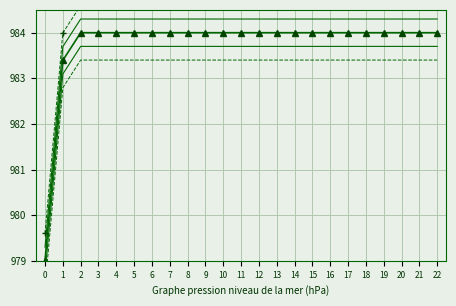

True or false: col_1 and col_1_lower intersect in this chart.

False